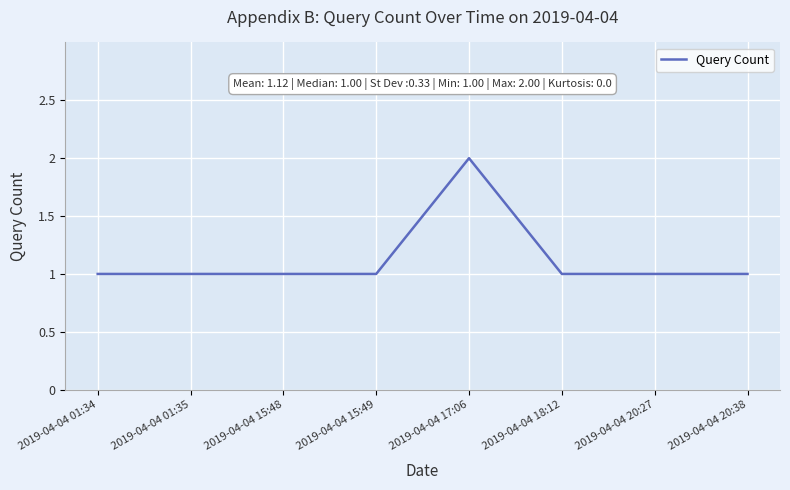

The chart shows a value of 1 at 2019-04-04 20:27. True or false?

True